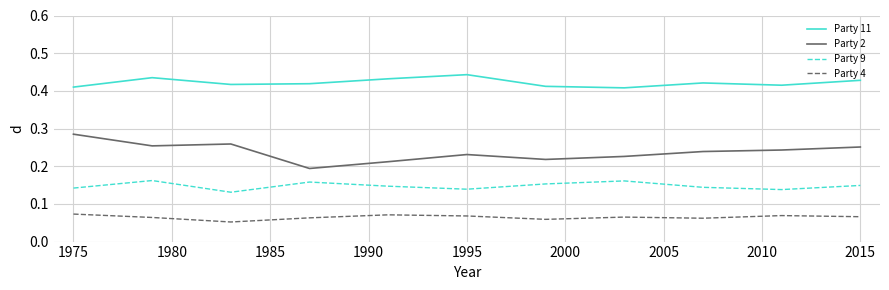

Is this an area chart (filled region under the line)?

No